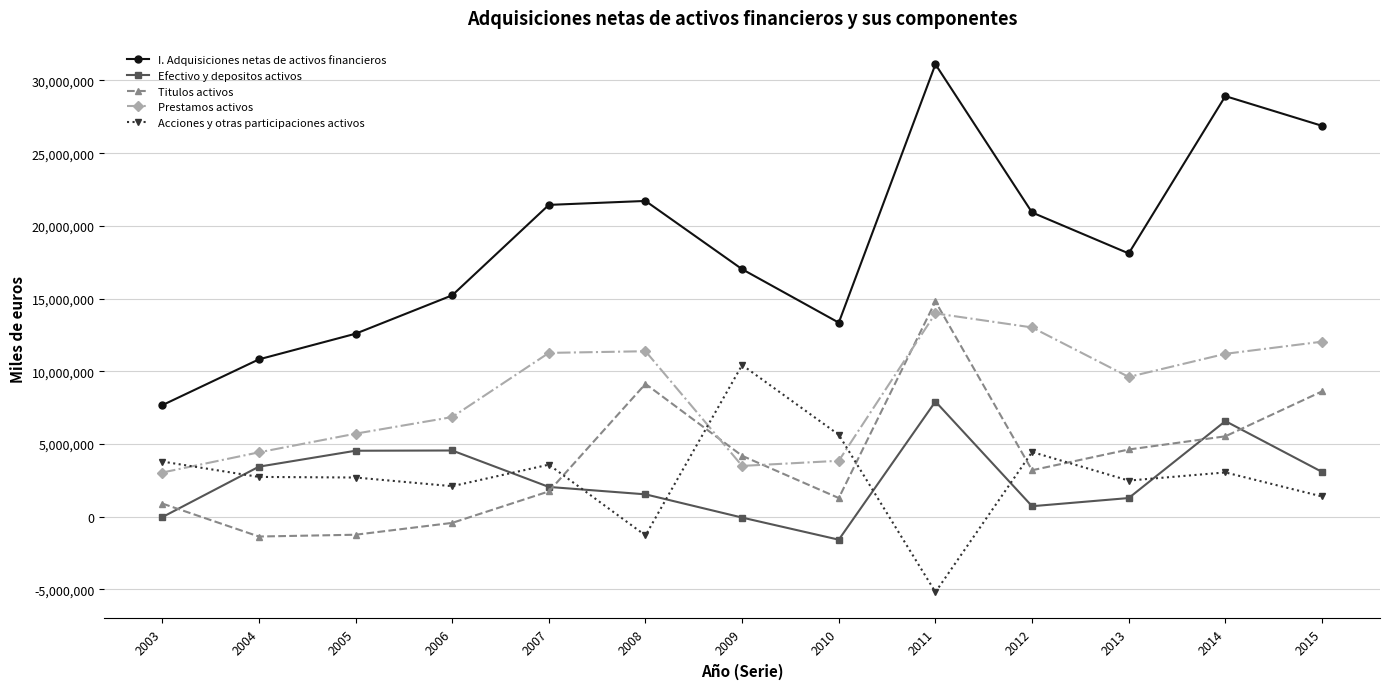

Which series has the largest total across all categories?

I. Adquisiciones netas de activos financieros